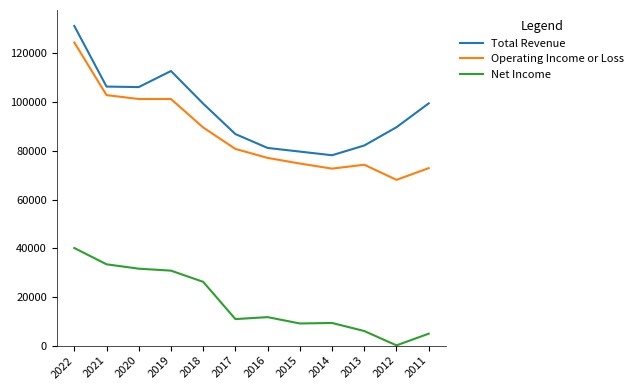

Which series changed the most between 2018 and 2011?

Net Income